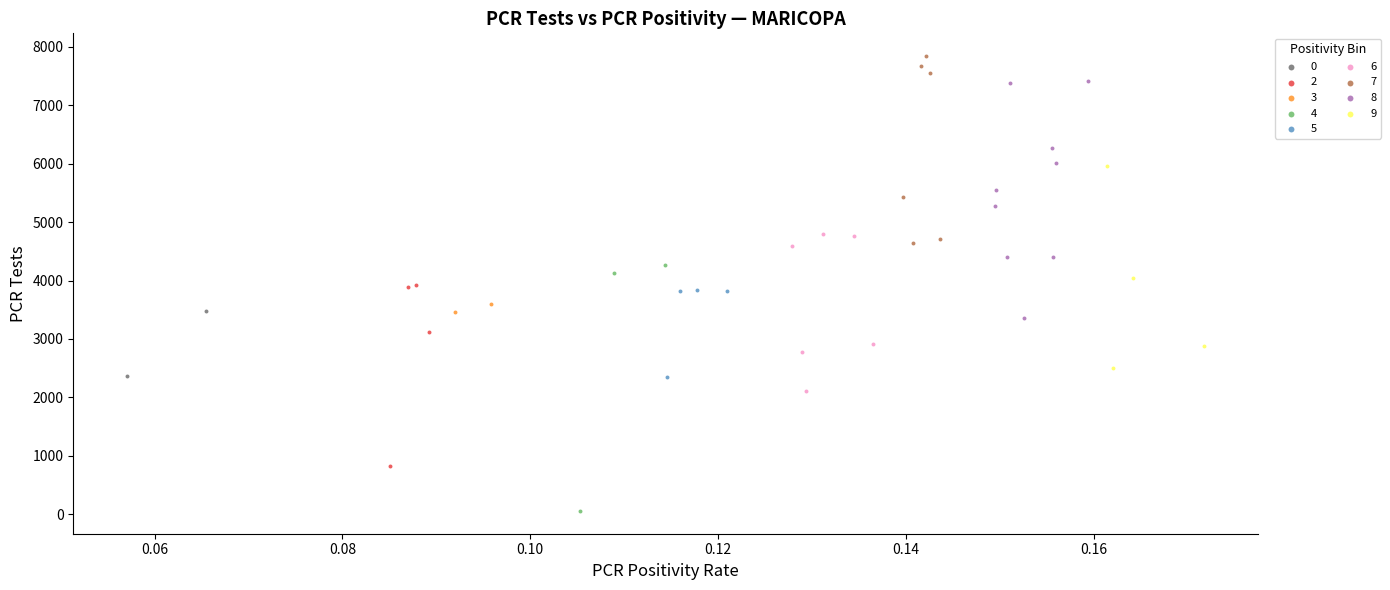

Which series has the widest spread of Y values?

4